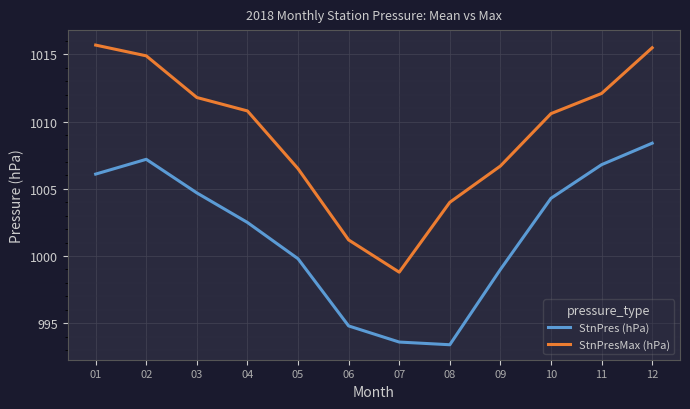

Rank the series at 02 from lowest to highest value.

StnPres (hPa), StnPresMax (hPa)